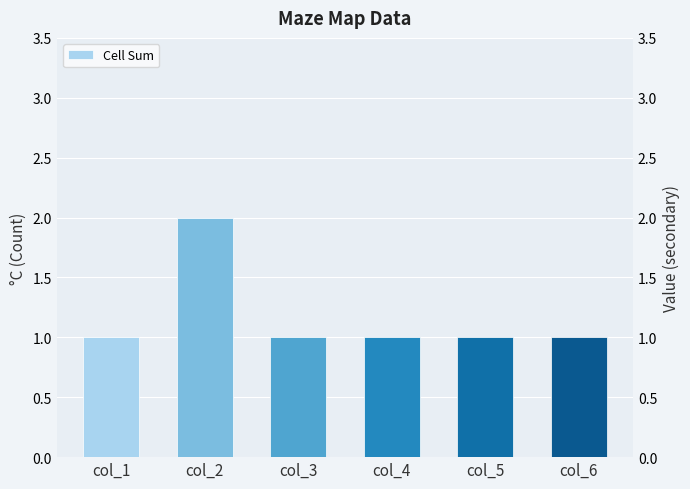

What is the ratio of the value at col_3 to the value at col_2?

0.5